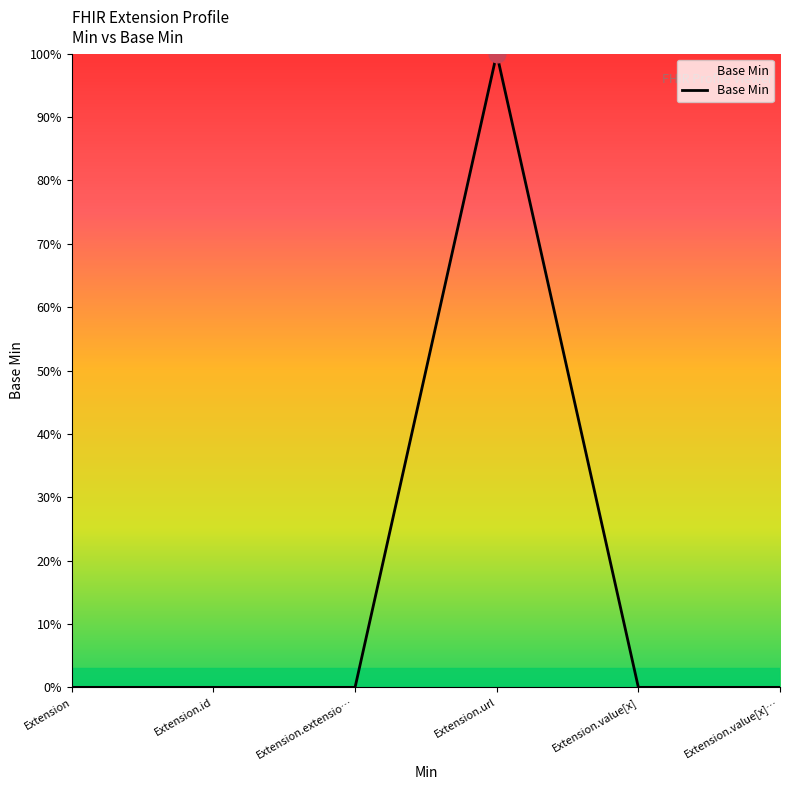

Does the chart display data point markers on the line(s)?

No